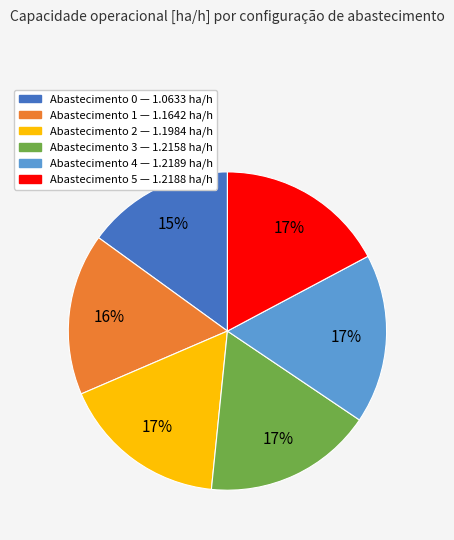

To the nearest percent, what is the average slice percentage?

17%